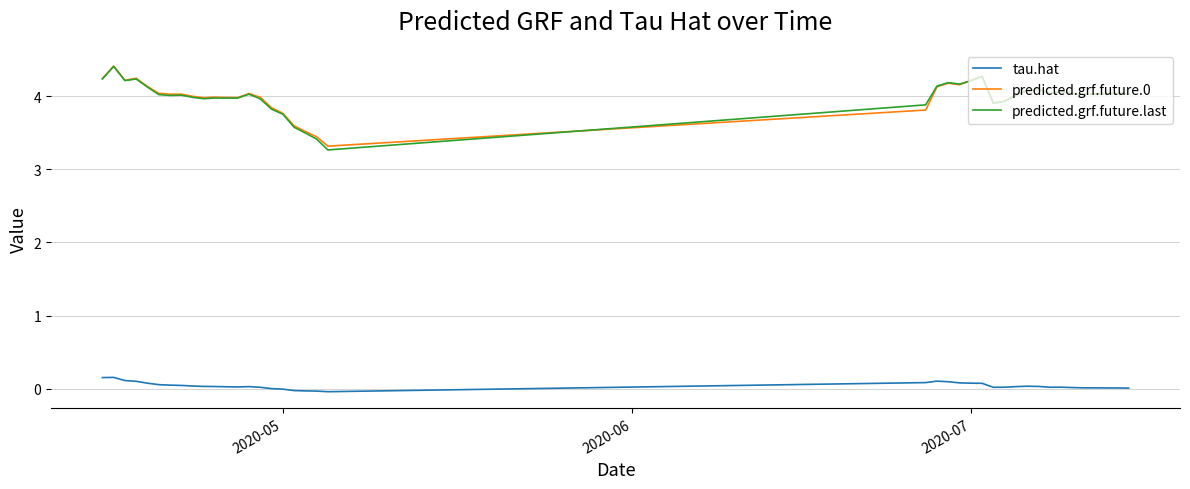

What is the maximum value shown in the chart?

4.4